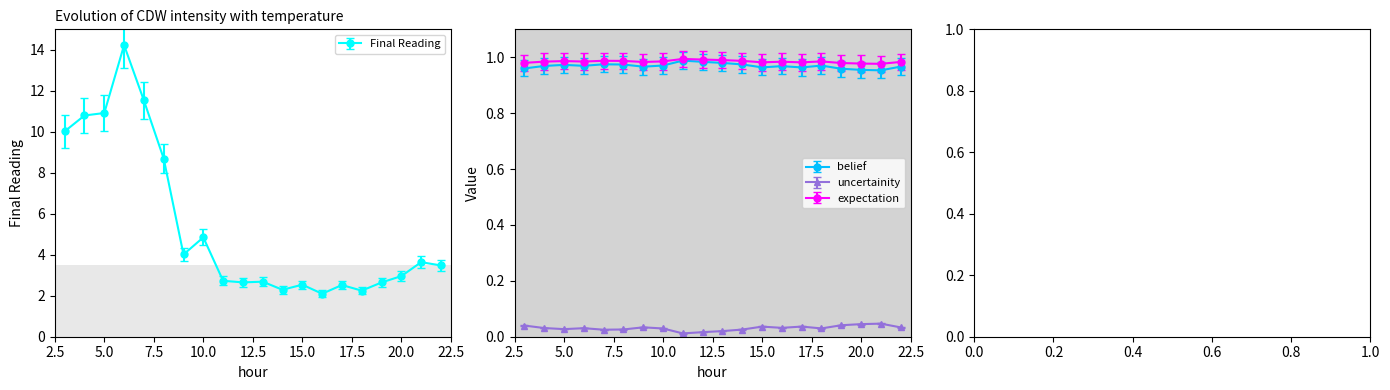

Which series has the largest range (max minus min)?

Final Reading